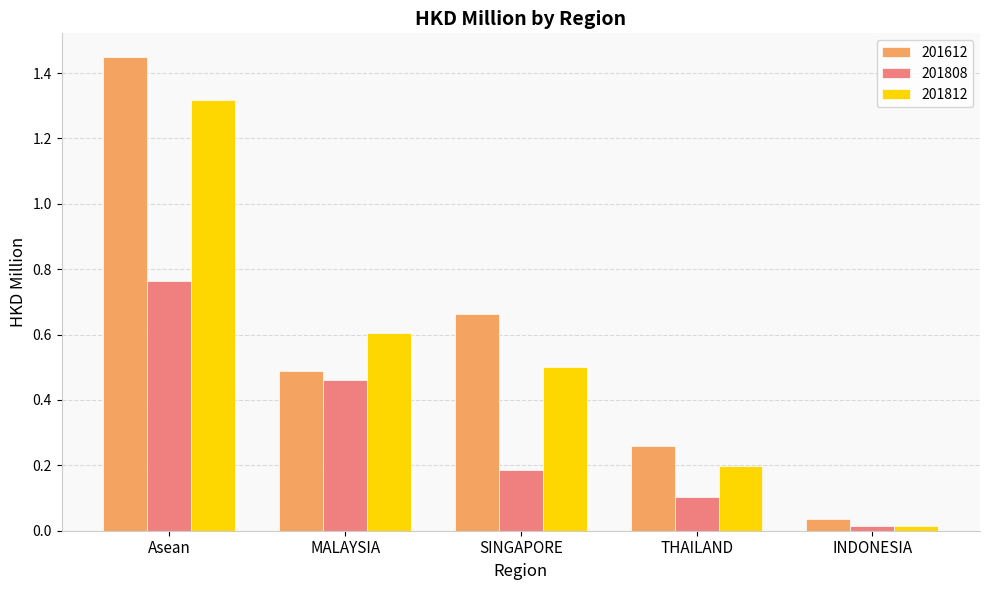

What is the sum of all 201612 values?

2.9